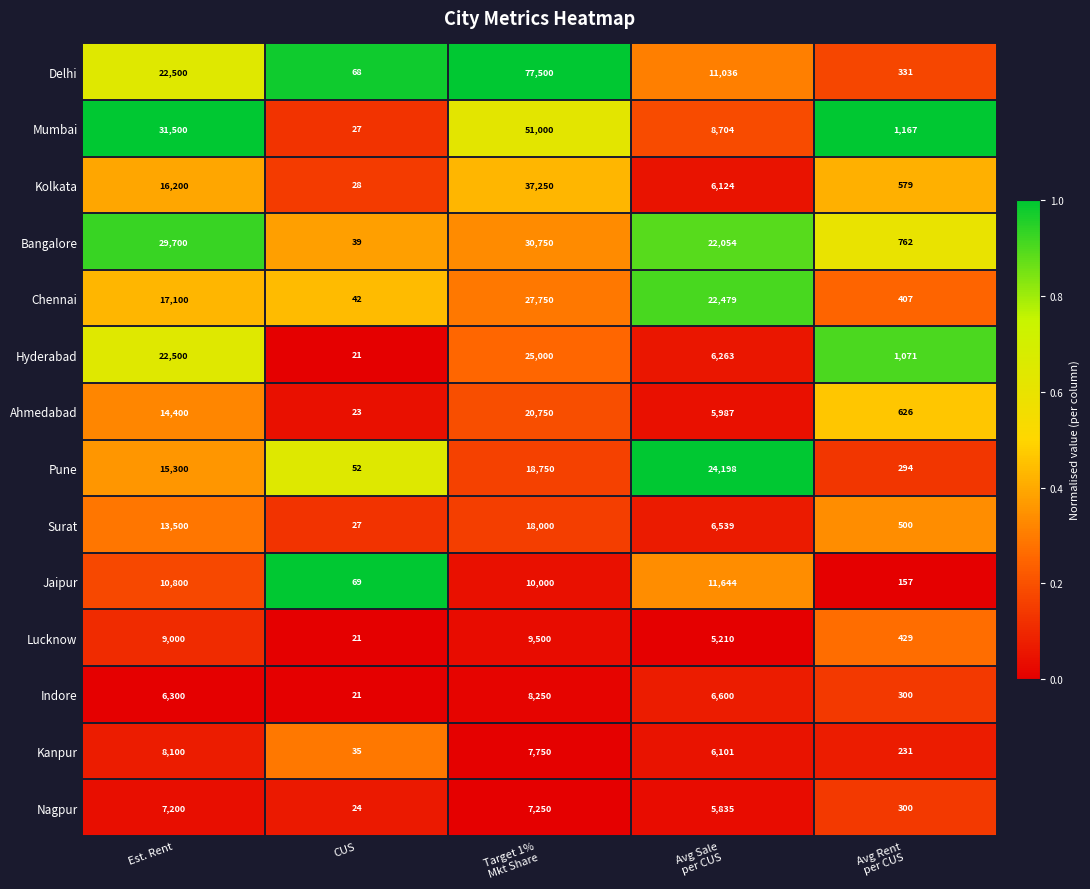

Which series has the widest spread of values?

Delhi